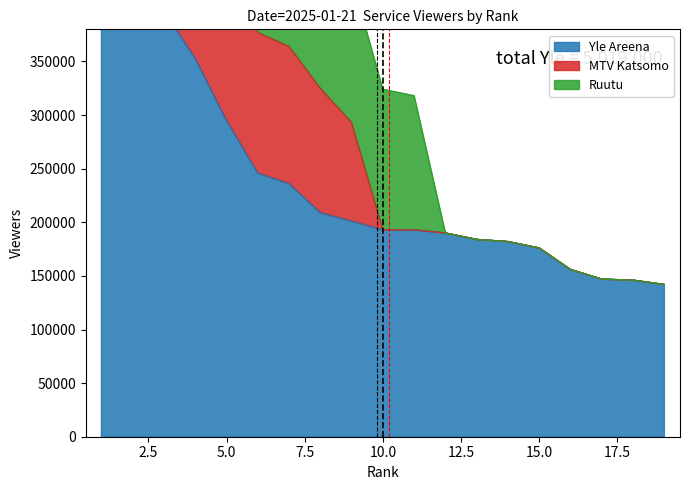

Does the chart have visible grid lines?

No